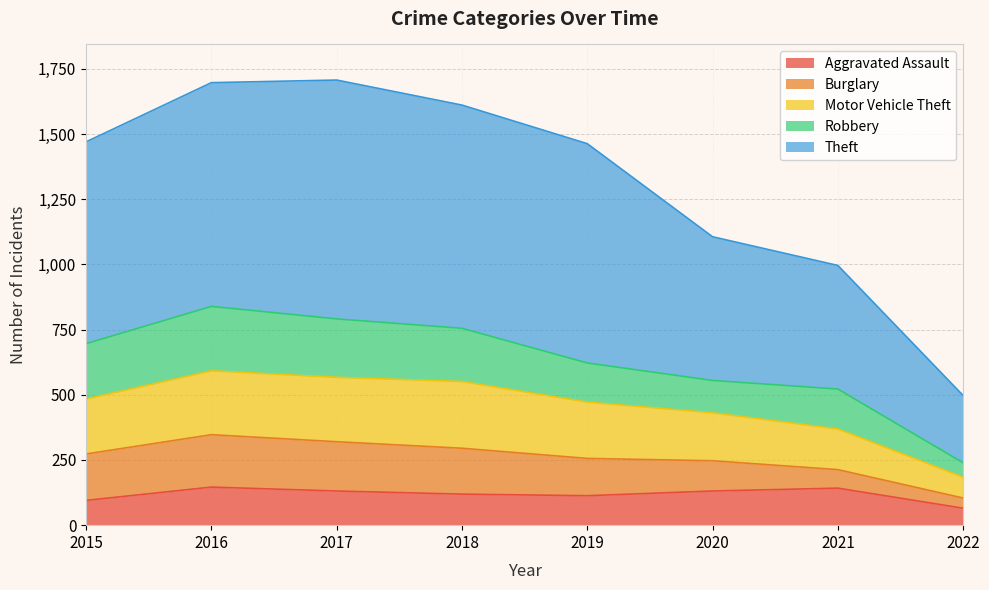

Does the chart have visible grid lines?

Yes